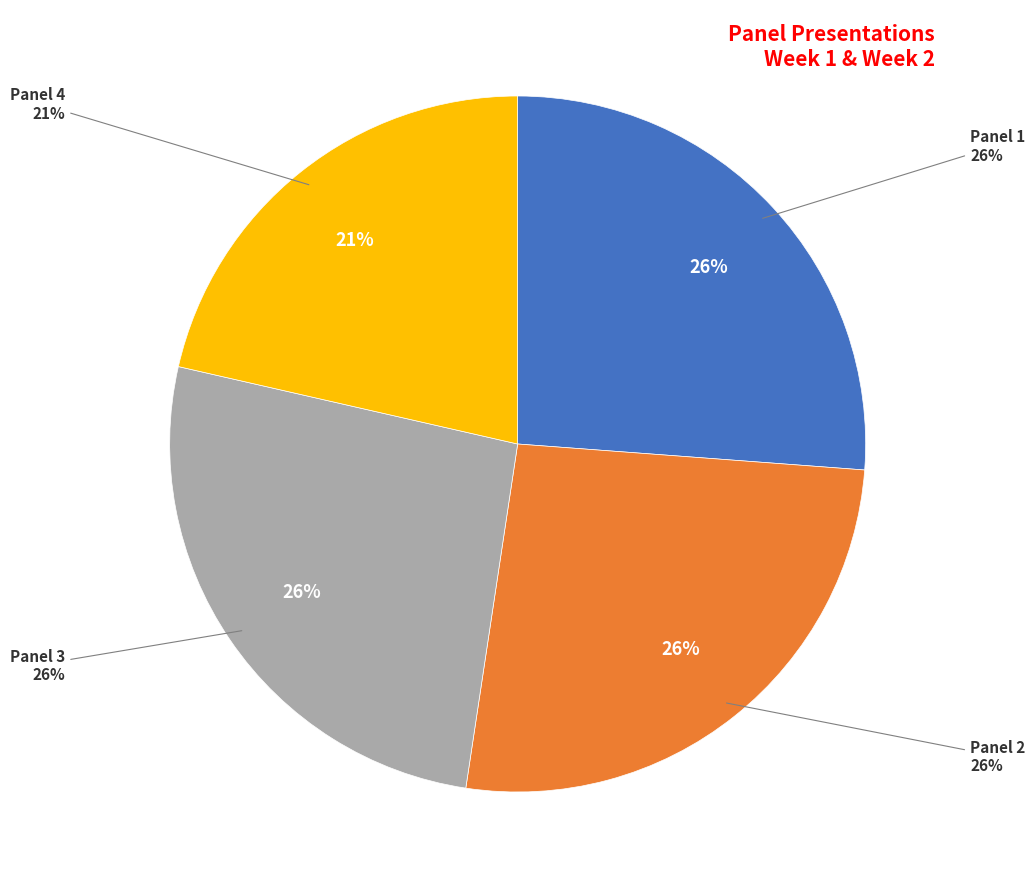

Does any single category account for the majority?

No